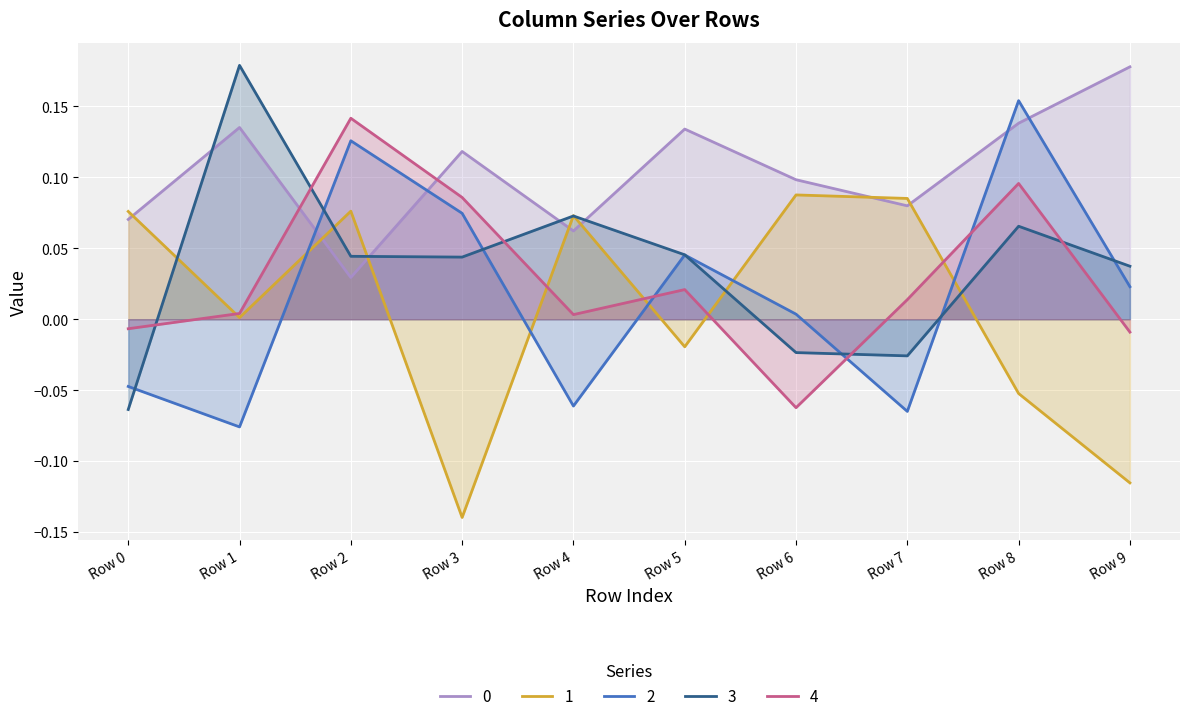

What is the spread (max minus min) of values at Row 5?

0.2